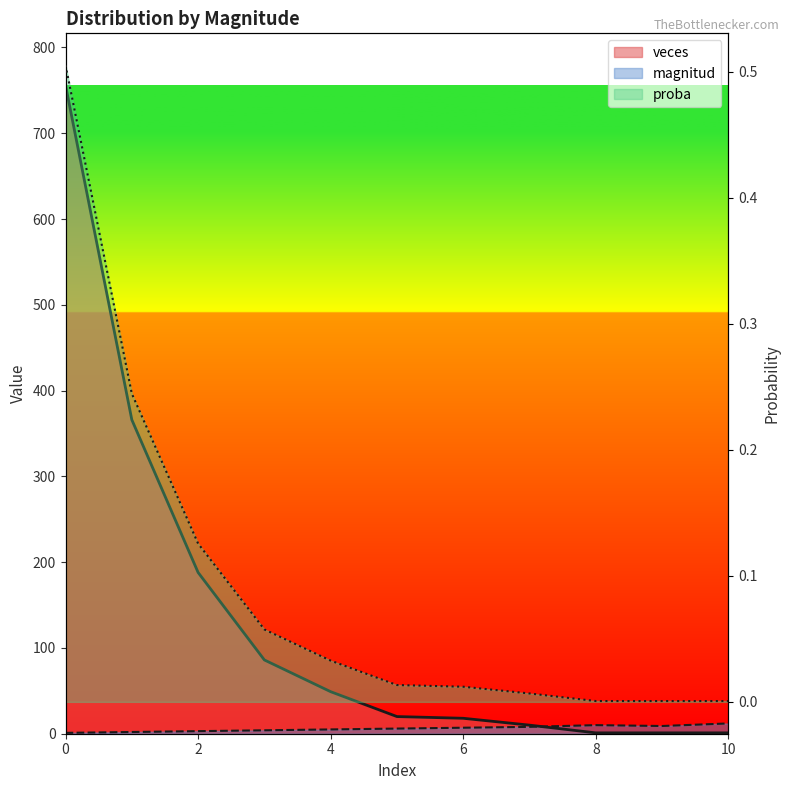

The veces series shows 45.8 at 2. True or false?

False